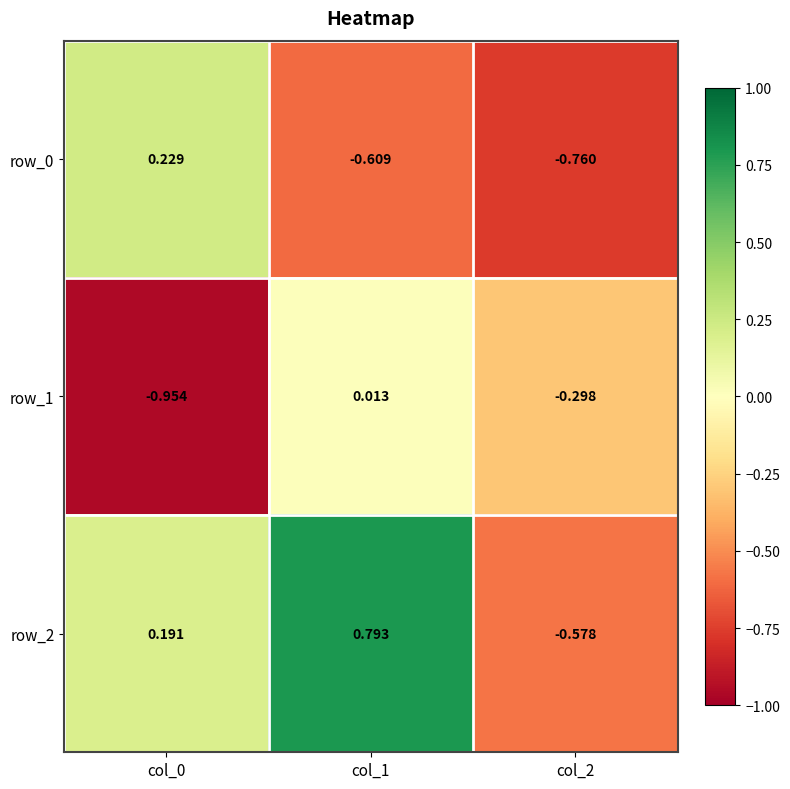

How many data points in row_2 are less than 0?

1